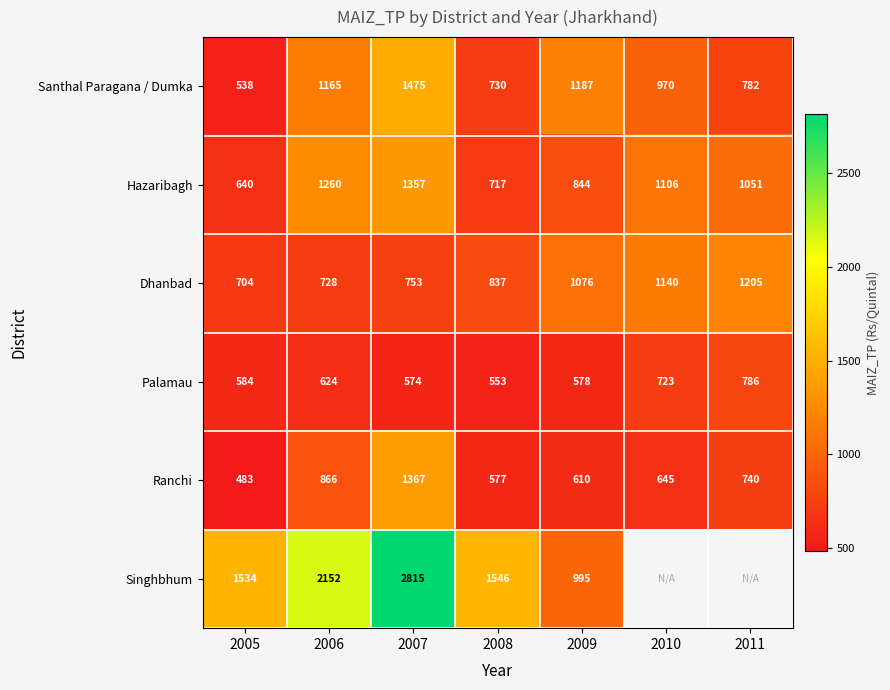

At how many categories does at least one series exceed 1754?

2